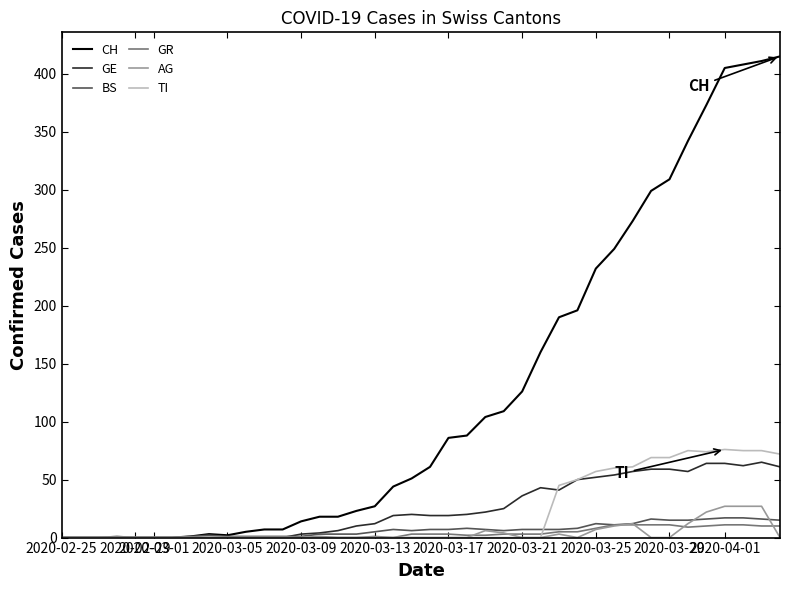

What is the greatest value displayed?

415